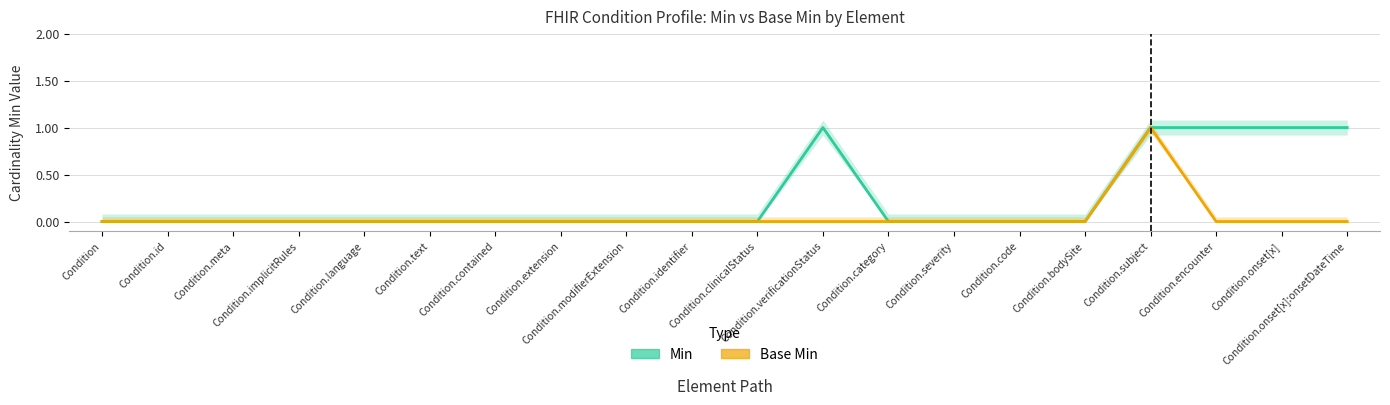

List the labels in order of Base Min value, largest first.

Condition.subject, Condition, Condition.id, Condition.meta, Condition.implicitRules, Condition.language, Condition.text, Condition.contained, Condition.extension, Condition.modifierExtension, Condition.identifier, Condition.clinicalStatus, Condition.verificationStatus, Condition.category, Condition.severity, Condition.code, Condition.bodySite, Condition.encounter, Condition.onset[x], Condition.onset[x]:onsetDateTime